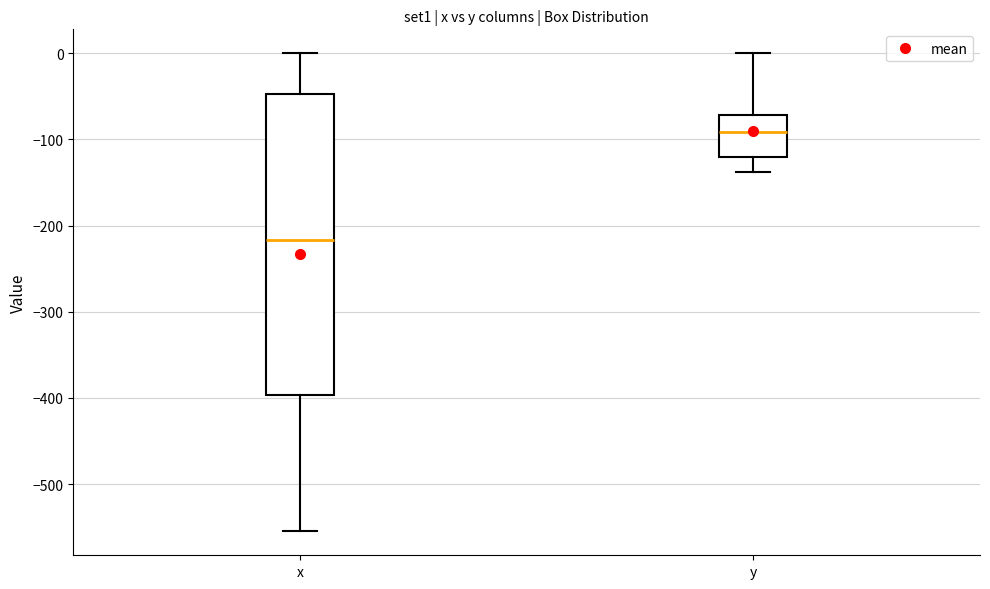

Reading left to right, transcribe this box plot: for each box, give where its median line is, the range the box spans, and where its two whiskers end, as read against the y-axis. The values are not printed on the chart, so give them approximately, as read against the axis.

x: median -220, box -400 to -50, whiskers -550 to 0
y: median -90, box -120 to -70, whiskers -140 to 0